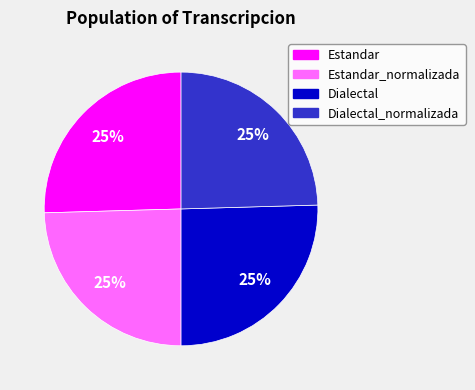

Approximately how many times larger is the value at Dialectal_normalizada compared to Estandar?

1.0